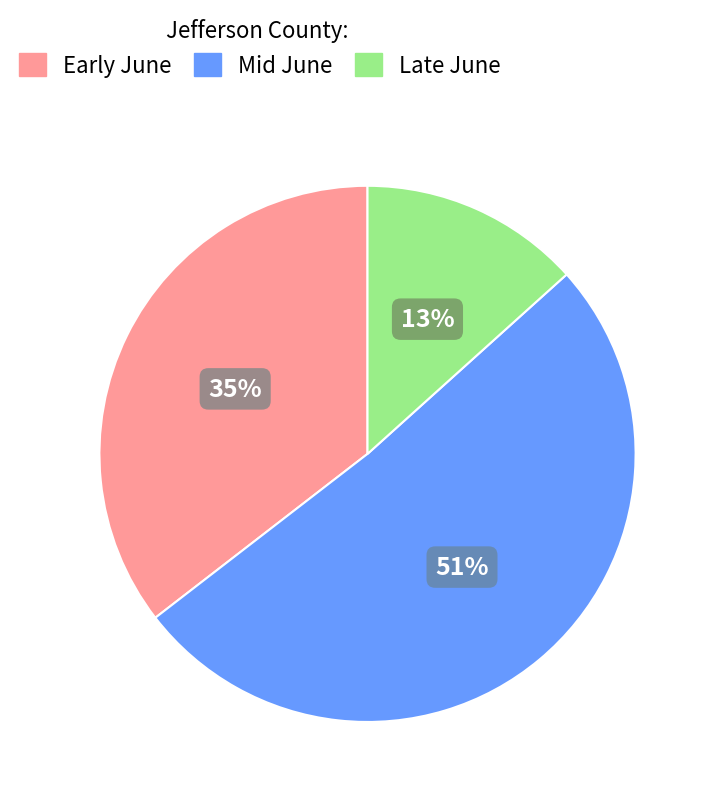

Does any single category account for the majority?

Yes